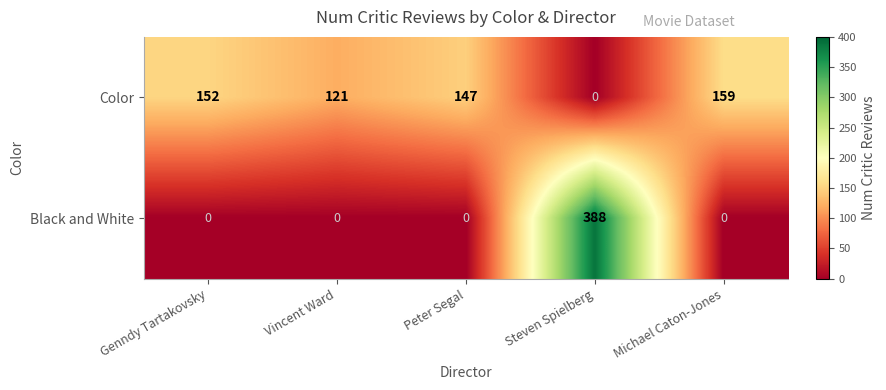

What is the total value across all series at Michael Caton-Jones?

159